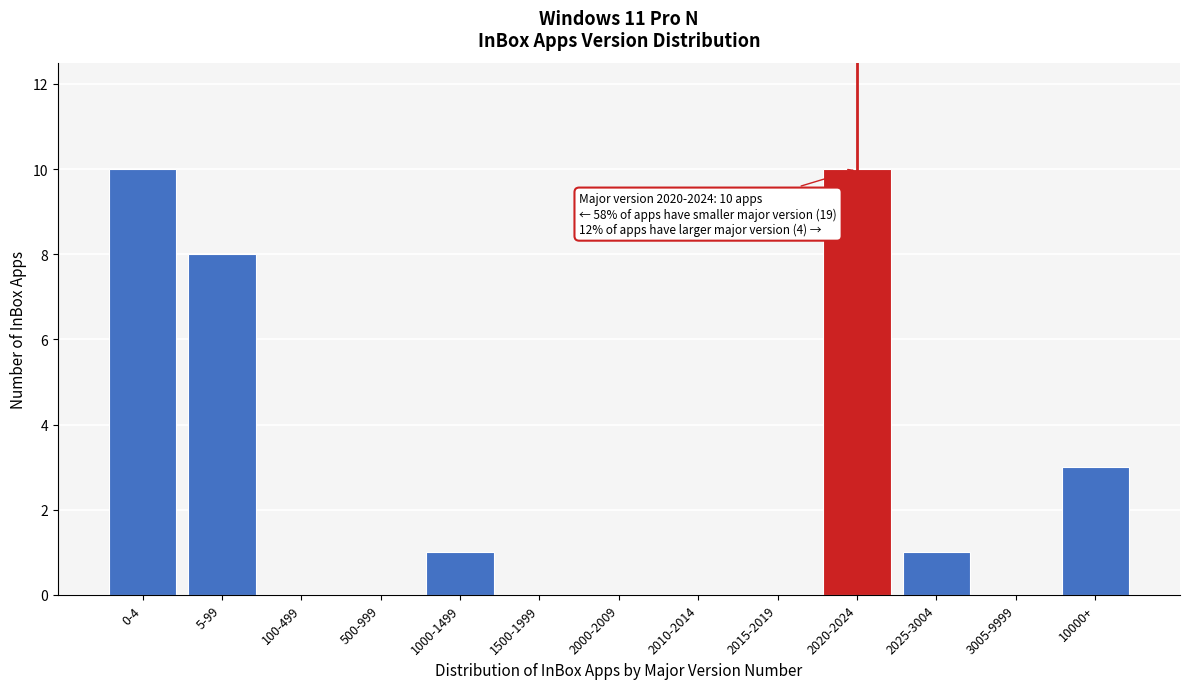

Reading left to right, list all the values displayed in this chart.

0-4=10	5-99=8	100-499=0	500-999=0	1000-1499=1	1500-1999=0	2000-2009=0	2010-2014=0	2015-2019=0	2020-2024=10	2025-3004=1	3005-9999=0	10000+=3